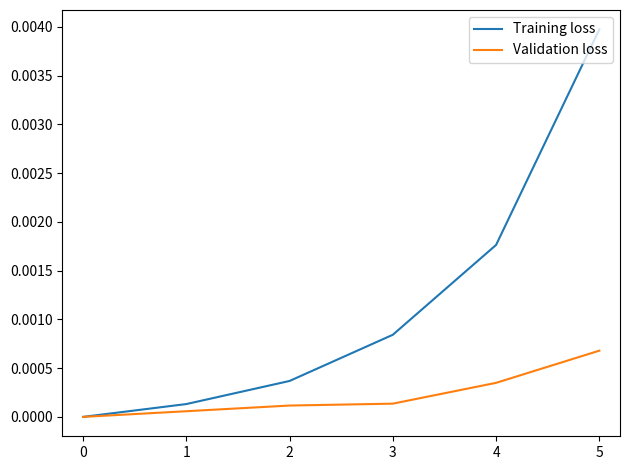

Rank the series by their maximum value, from highest to lowest.

Training loss, Validation loss